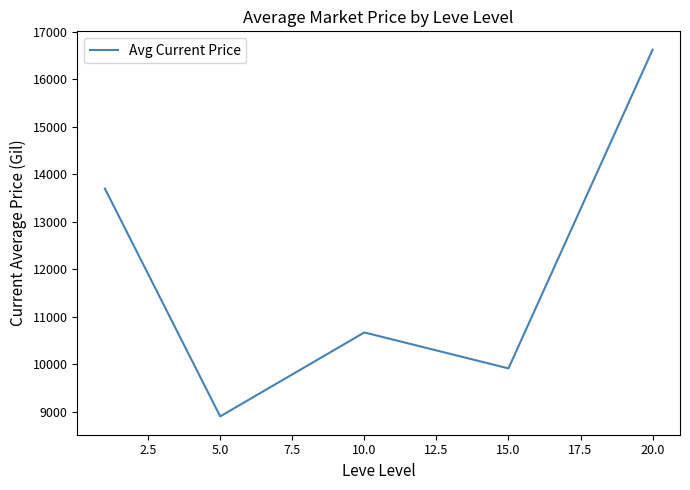

What is the difference between the maximum and minimum values?

7721.6